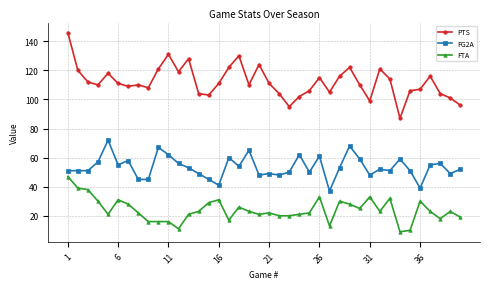

At how many categories does at least one series exceed 73?

40